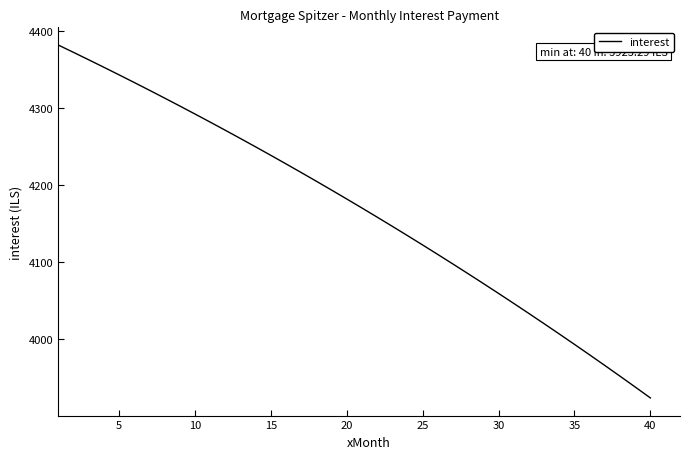

What is the greatest value displayed?

4381.6